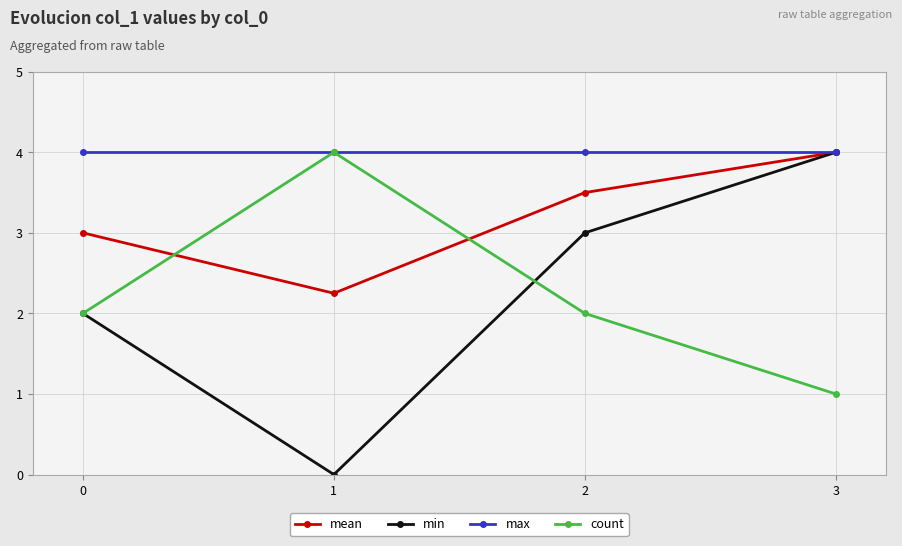

Between which two adjacent categories do count and mean first intersect?

0 and 1